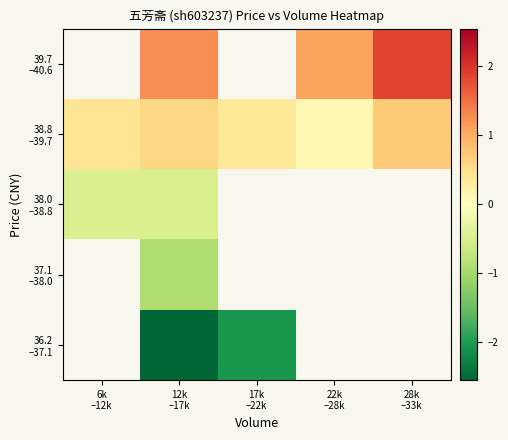

Between 6k –12k and 12k –17k, which series saw the biggest shift?

38.8 –39.7